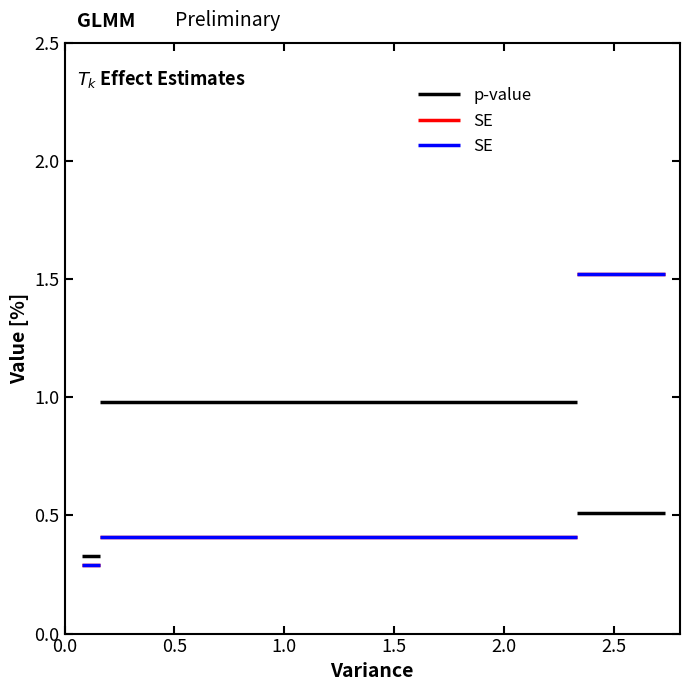

Which series has the largest total across all categories?

SE